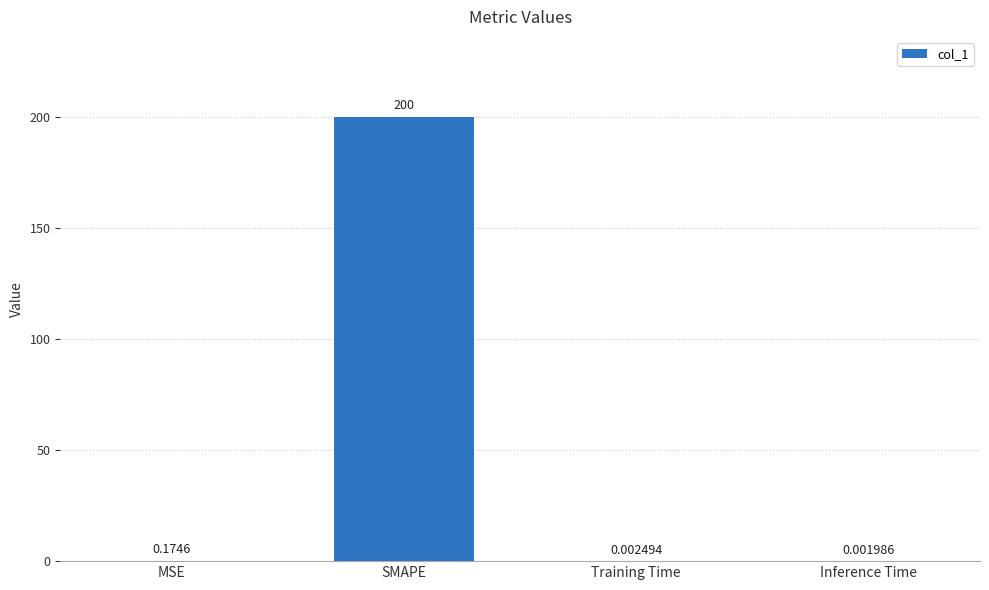

Which category has the highest value across all series?

SMAPE